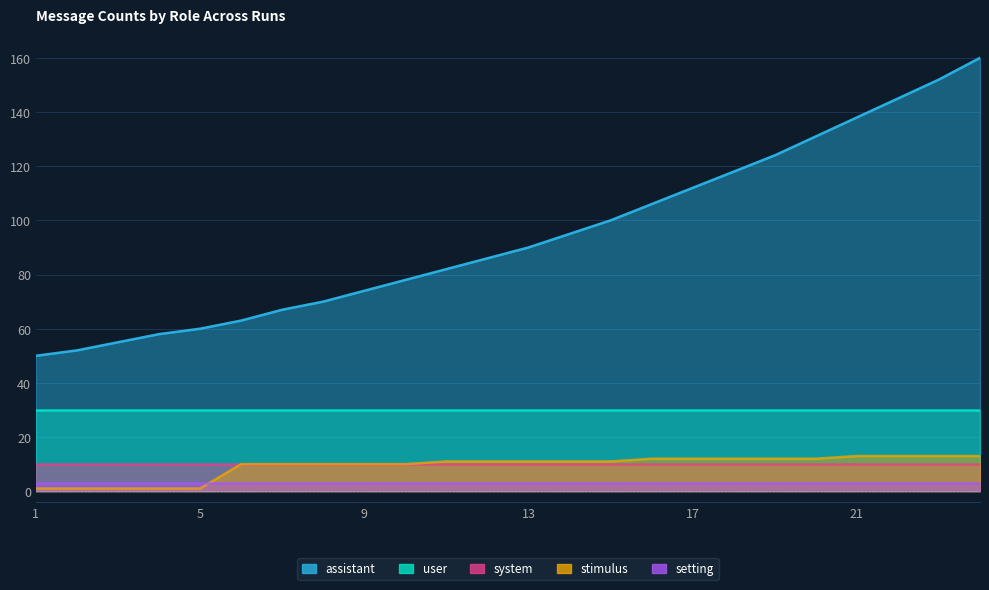

What are all the series names shown in the legend?

system, user, assistant, stimulus, setting